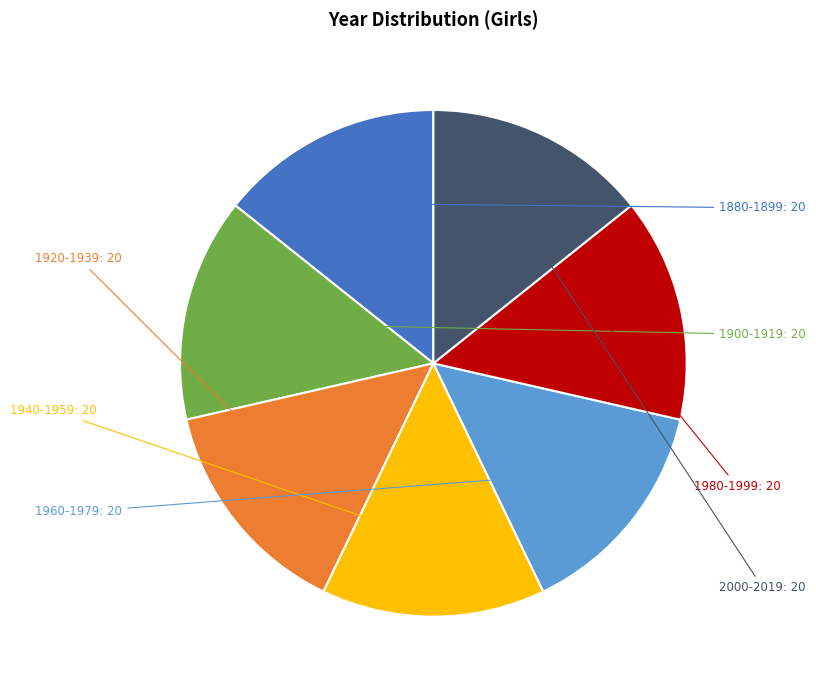

Is there any slice that represents more than half of the pie?

No